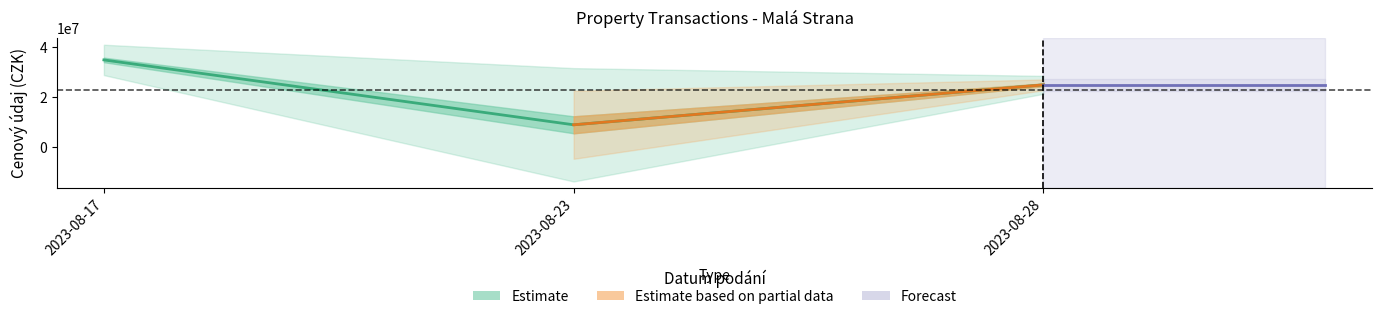

At which category does the chart reach its peak across all series?

2023-08-17